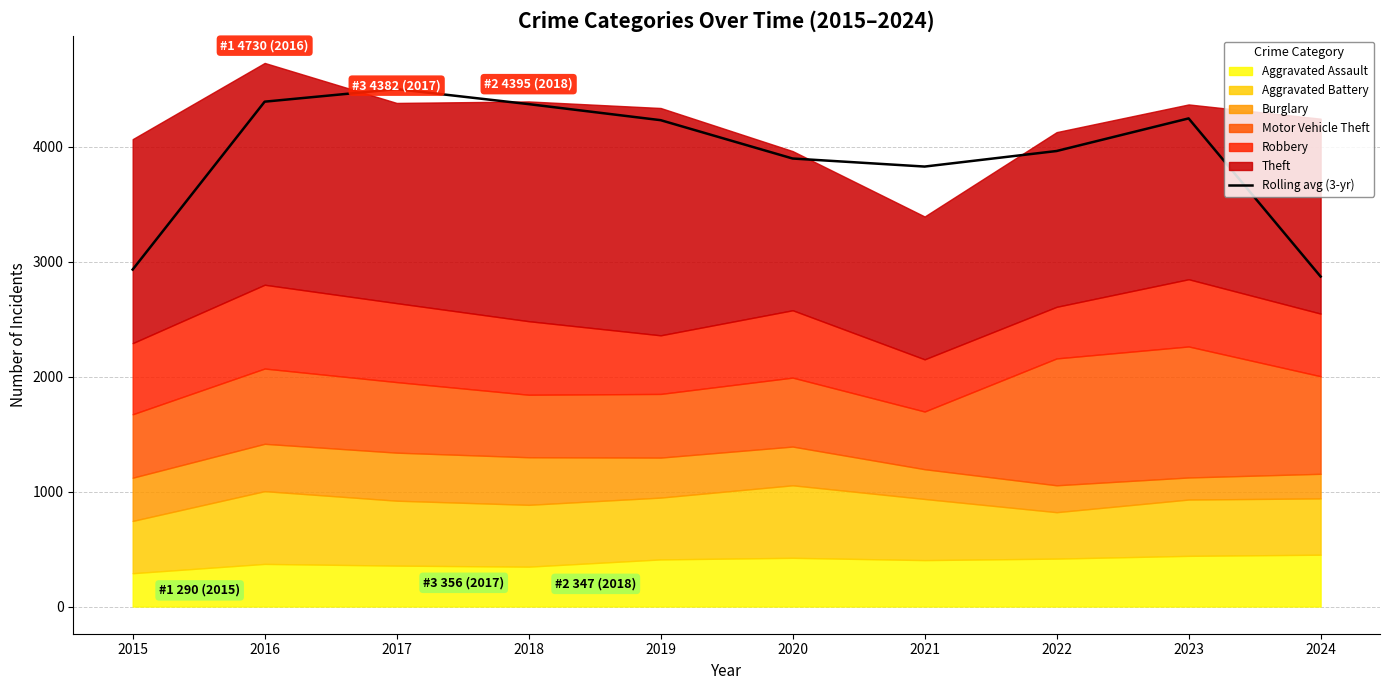

What is the ratio of the value at 2015 to the value at 2023?

0.7